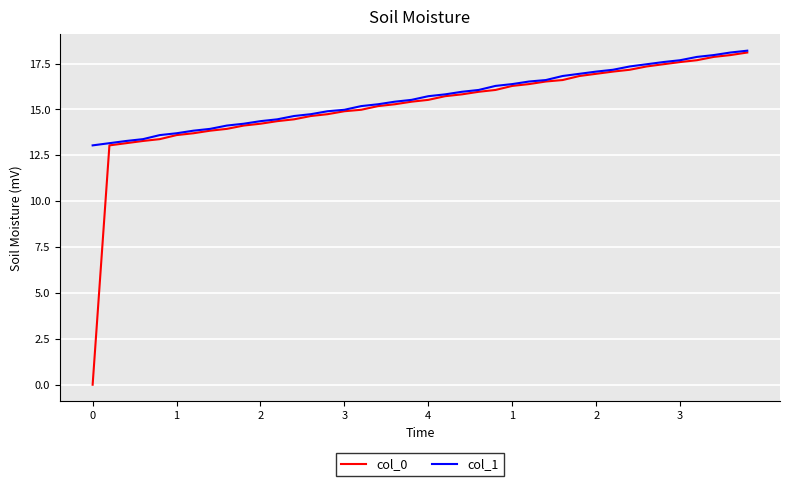

What is the highest value of the col_1 series?

18.2